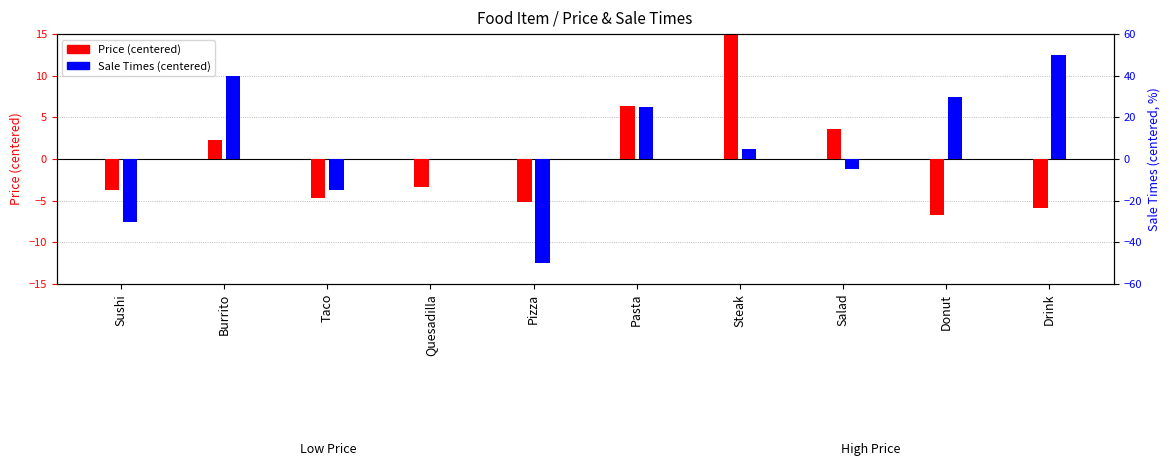

What is the lowest value of the Price (centered) series?

-6.7